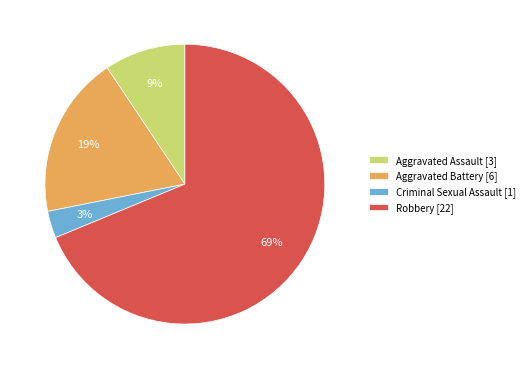

Which category has the smallest portion of the pie?

Criminal Sexual Assault